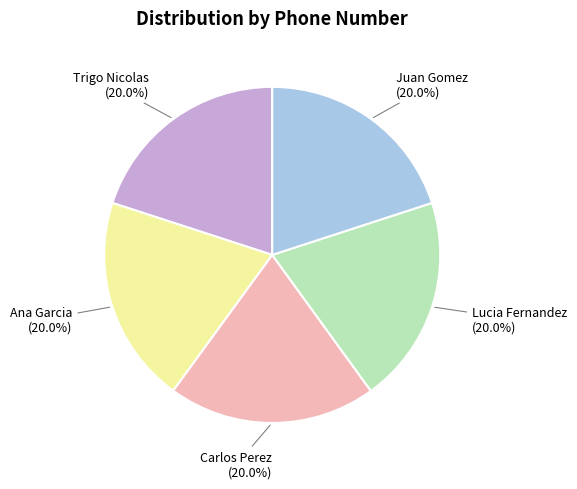

To the nearest percent, what is the average slice percentage?

20%